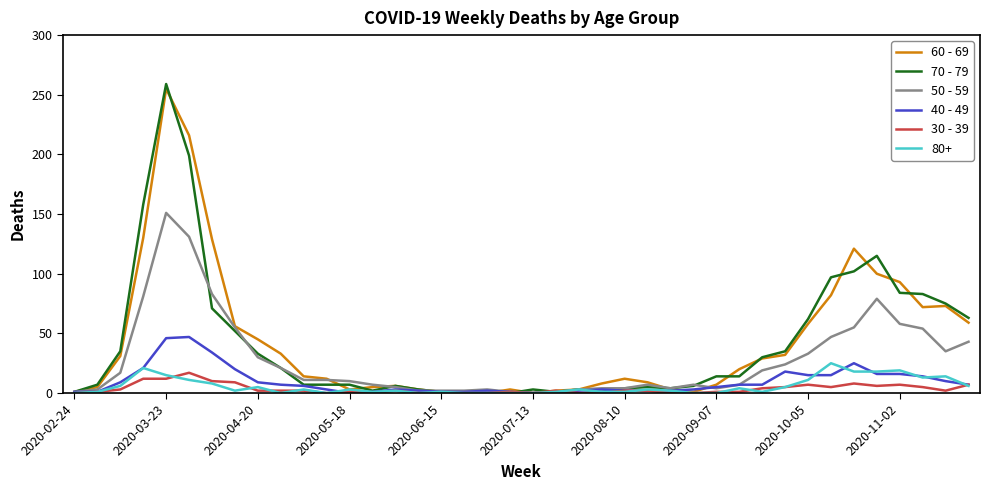

Which series has the widest spread of values?

70 - 79